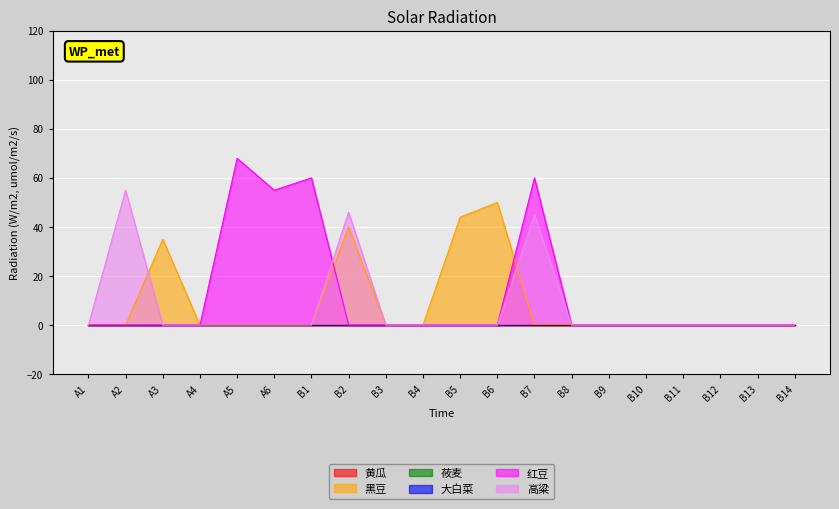

What is the label of the 13th point from the left?

B7